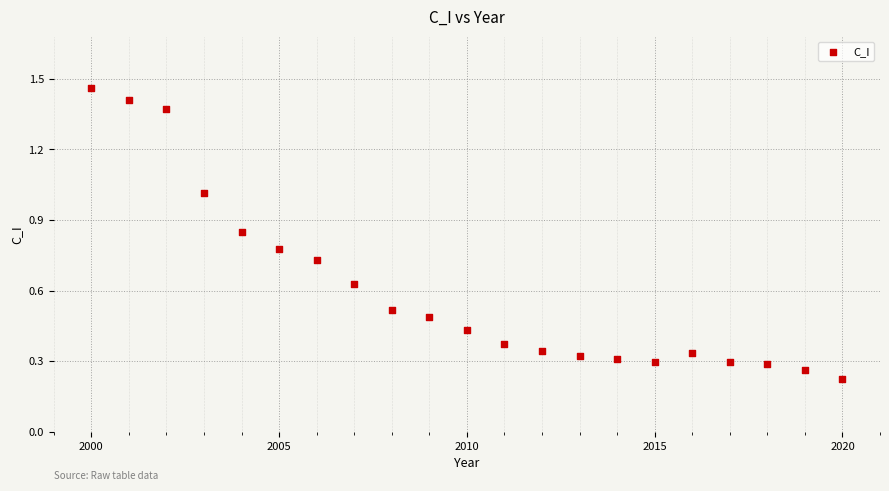

What is the range of X values (max minus min)?

20.0